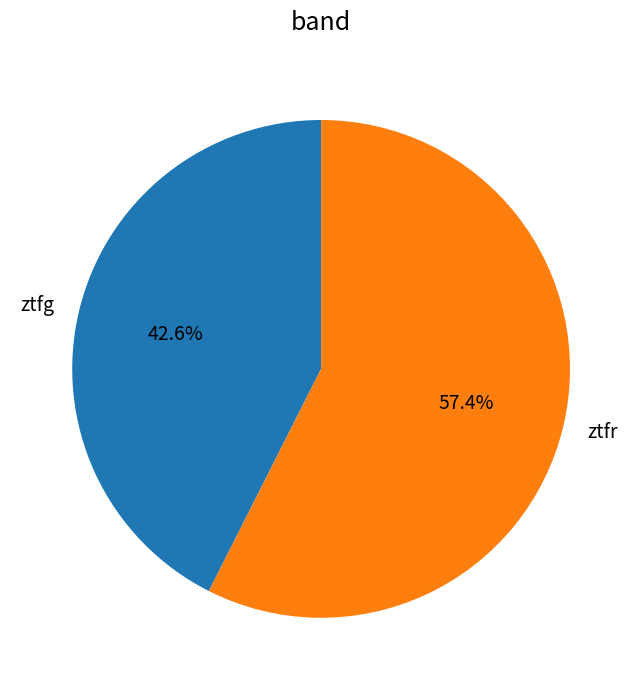

To the nearest percent, what portion does ztfg represent?

43%